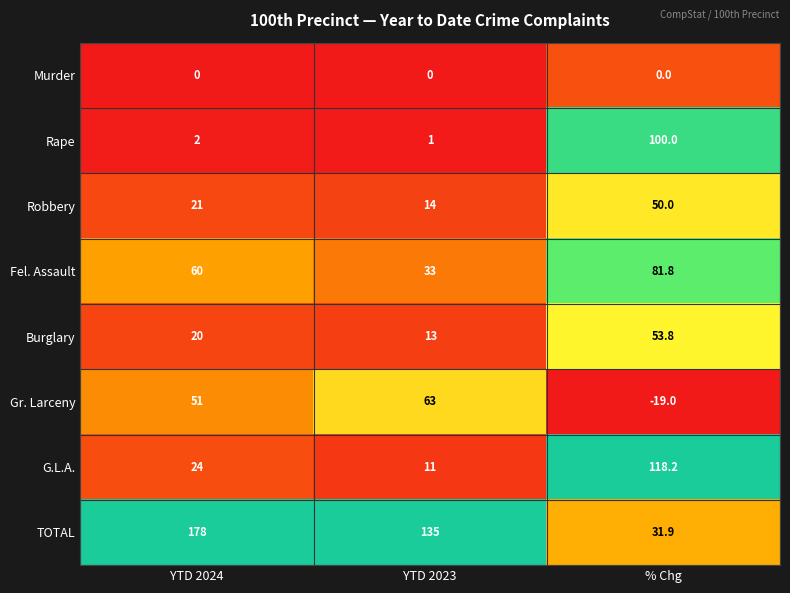

What is the difference between the maximum and minimum values in the Burglary series?

40.8